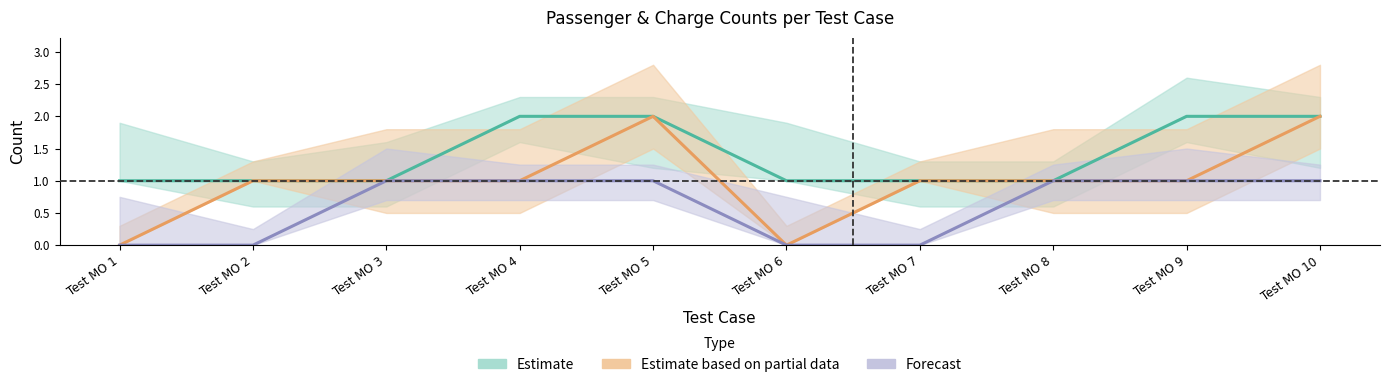

Reading left to right, list all the values displayed in this chart.

Adult: 1	1	1	2	2	1	1	1	2	2
Child: 0	1	1	1	2	0	1	1	1	2
Infant: 0	0	1	1	1	0	0	1	1	1